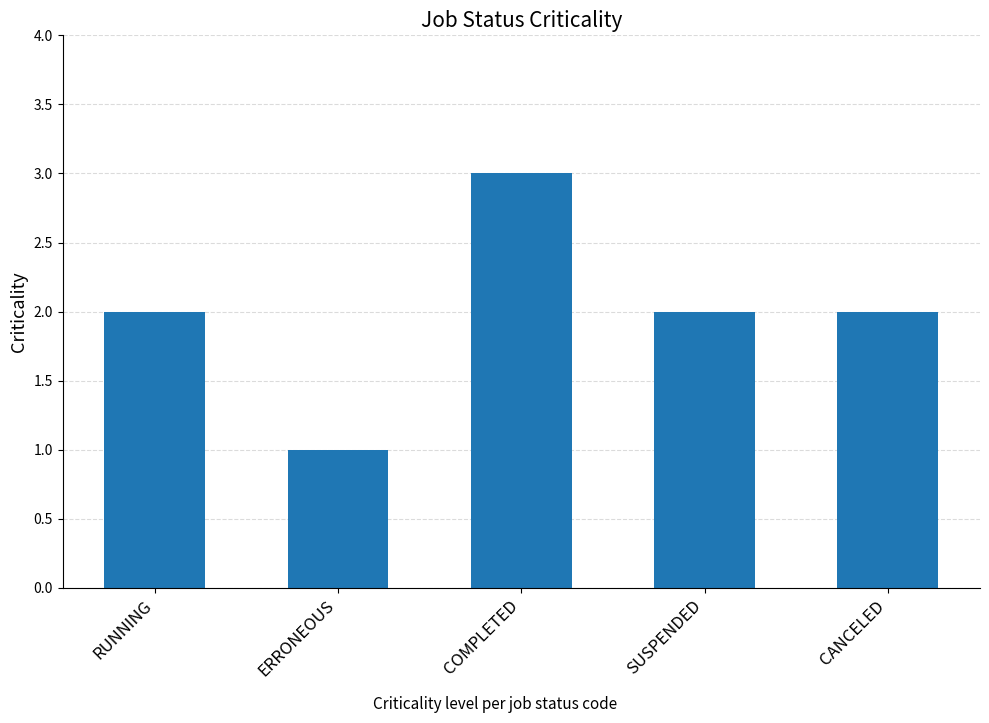

What is the greatest value displayed?

3